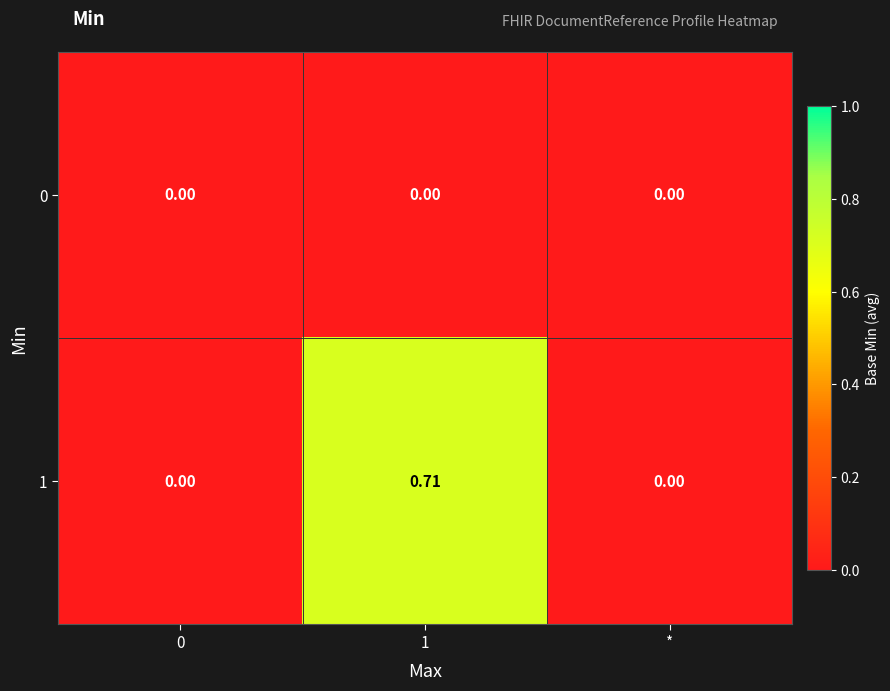

Count the number of categories in the chart.

3